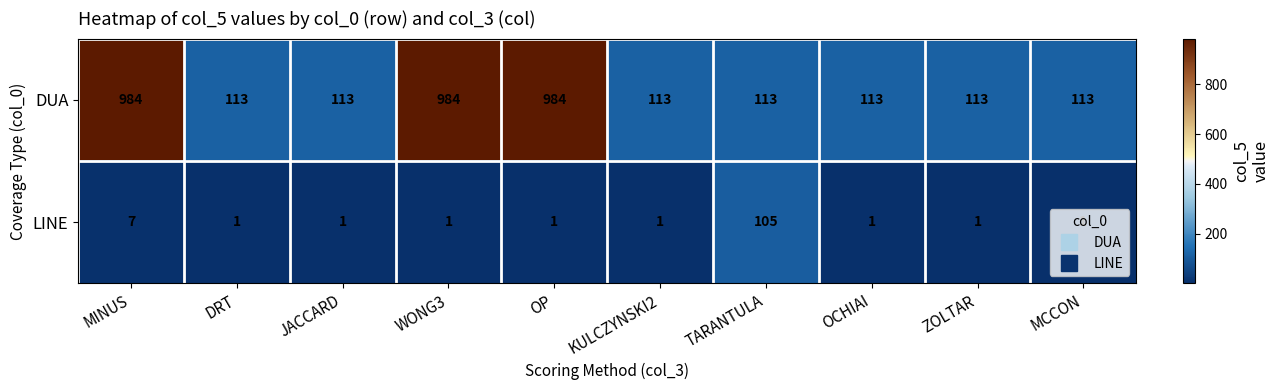

Rank the series by their average value, from highest to lowest.

DUA, LINE